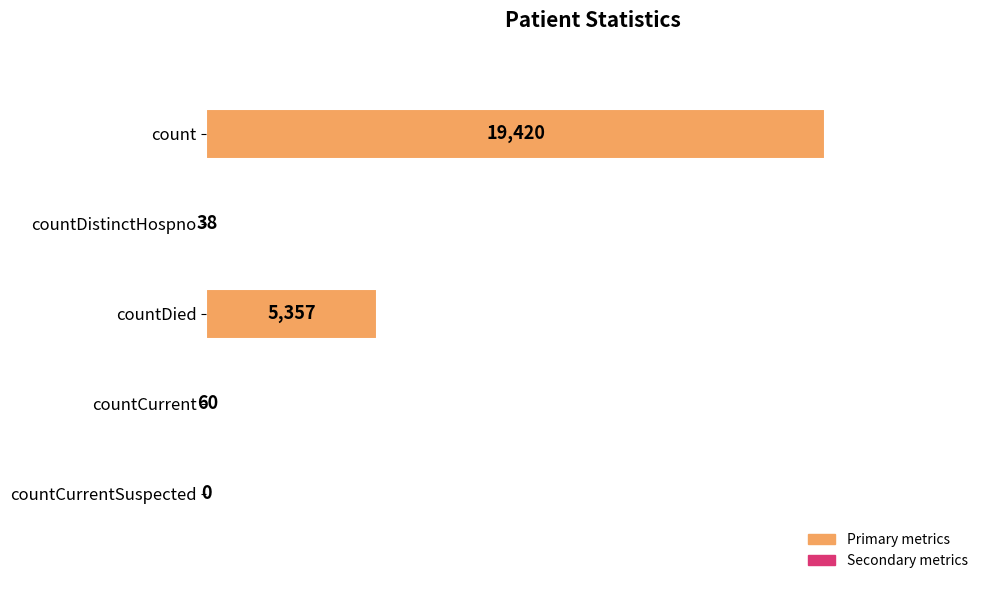

What is the average value?

4975